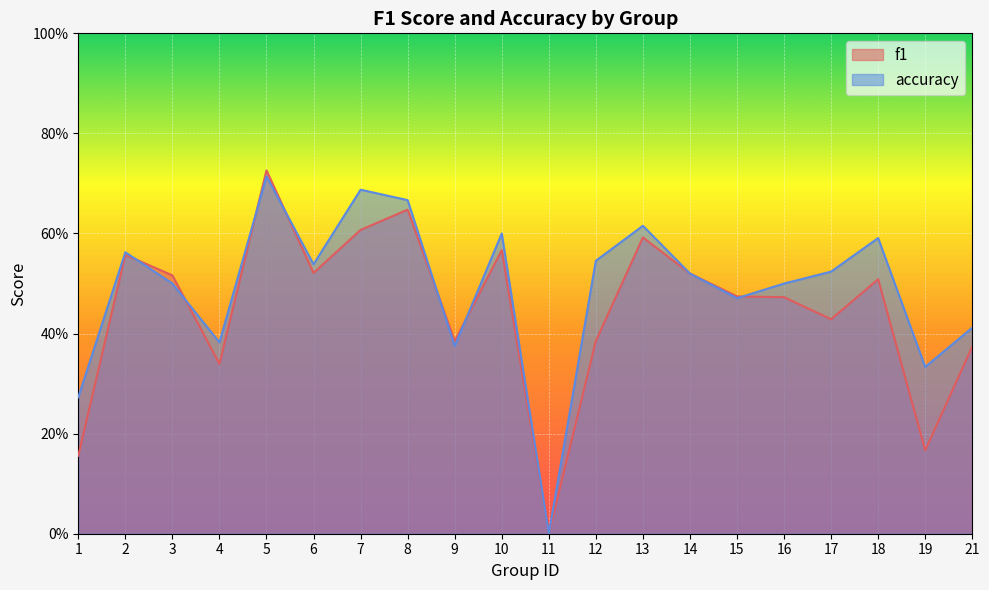

What is the total value across all series at 9?

0.8